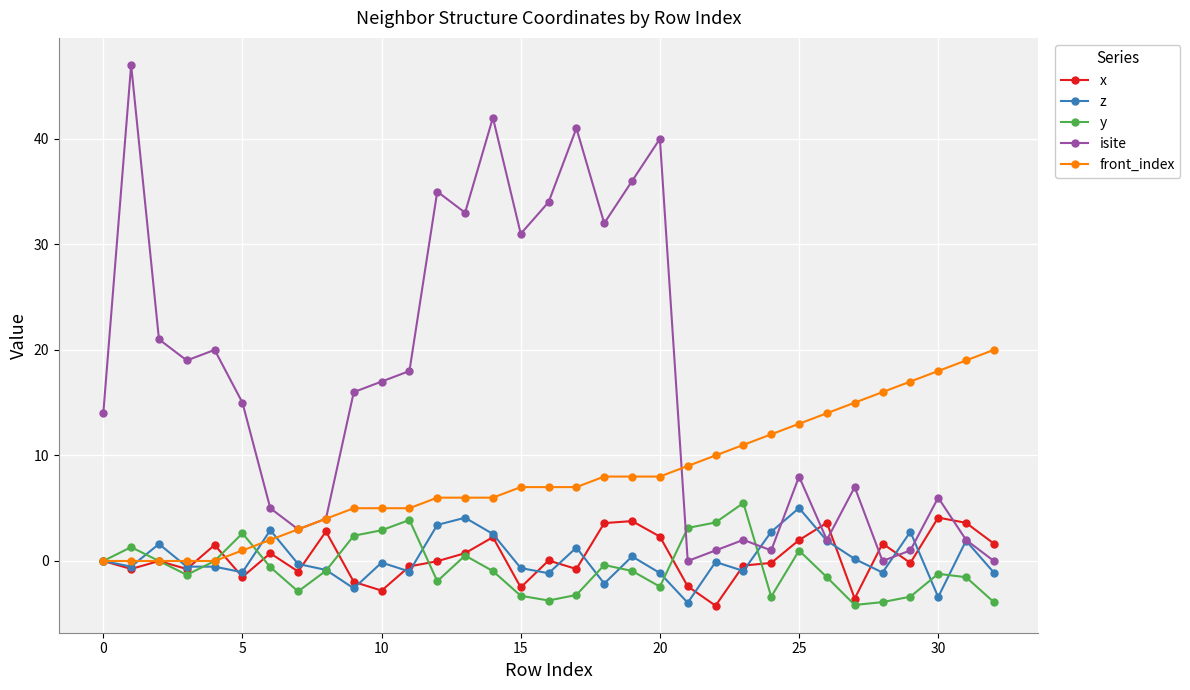

What is the value of the isite point at the 15th from the left?

42.0